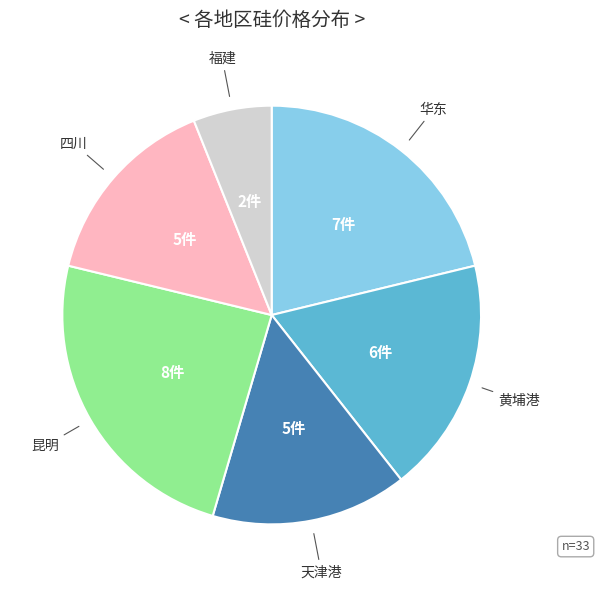

Is there a majority slice in this chart?

No